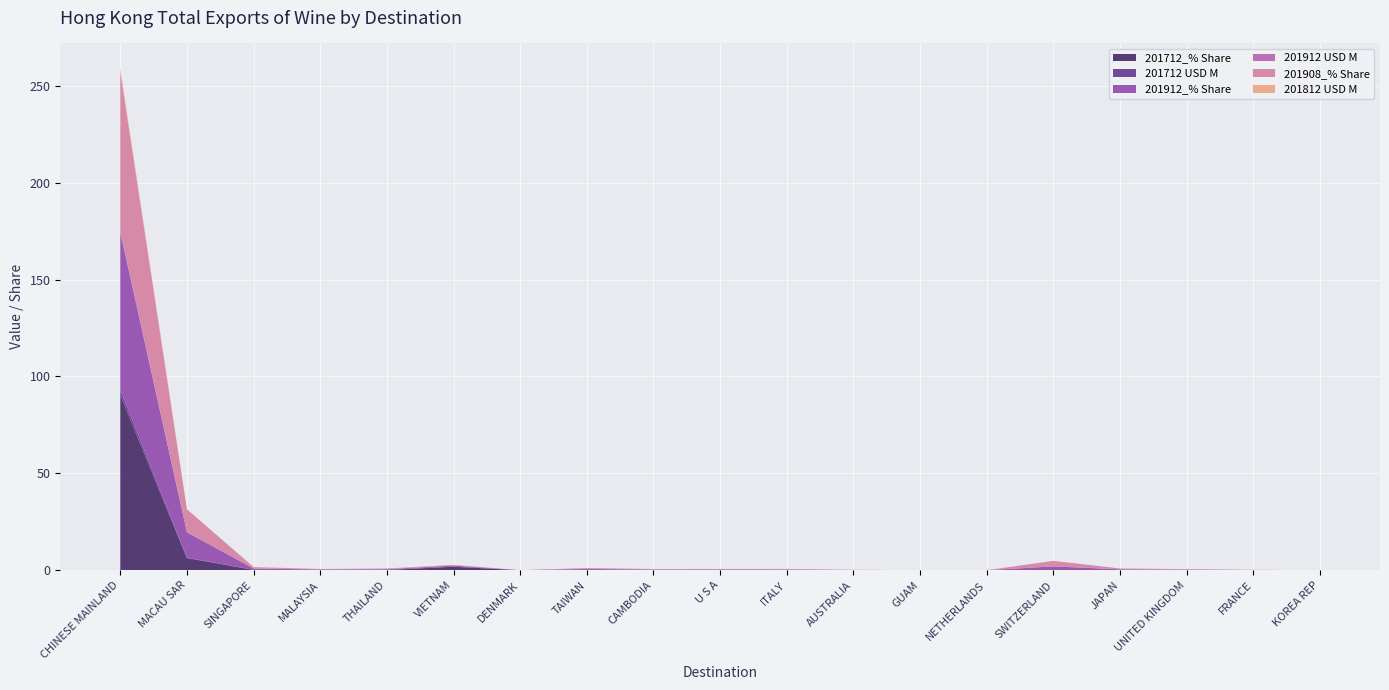

Reading left to right, what are all the values shown in this chart?

201712_% Share: CHINESE MAINLAND=90.4	MACAU SAR=6.3	SINGAPORE=0.2	MALAYSIA=0.1	THAILAND=0.1	VIETNAM=1.8	DENMARK=0.0	TAIWAN=0.2	CAMBODIA=0.1	U S A=0.2	ITALY=0.1	AUSTRALIA=0.1	GUAM=0.0	NETHERLANDS=0.0	SWITZERLAND=0.0	JAPAN=0.1	UNITED KINGDOM=0.1	FRANCE=0.1	KOREA REP=0.0
201712 USD M: CHINESE MAINLAND=2.8	MACAU SAR=0.2	SINGAPORE=0.0	MALAYSIA=0.0	THAILAND=0.0	VIETNAM=0.1	DENMARK=0.0	TAIWAN=0.0	CAMBODIA=0.0	U S A=0.0	ITALY=0.0	AUSTRALIA=0.0	GUAM=0.0	NETHERLANDS=0.0	SWITZERLAND=0.0	JAPAN=0.0	UNITED KINGDOM=0.0	FRANCE=0.0	KOREA REP=0.0
201912_% Share: CHINESE MAINLAND=81.0	MACAU SAR=13.1	SINGAPORE=0.7	MALAYSIA=0.2	THAILAND=0.4	VIETNAM=0.6	DENMARK=0.0	TAIWAN=0.5	CAMBODIA=0.2	U S A=0.2	ITALY=0.2	AUSTRALIA=0.1	GUAM=0.1	NETHERLANDS=0.0	SWITZERLAND=1.9	JAPAN=0.3	UNITED KINGDOM=0.2	FRANCE=0.1	KOREA REP=0.0
201912 USD M: CHINESE MAINLAND=1.2	MACAU SAR=0.2	SINGAPORE=0.0	MALAYSIA=0.0	THAILAND=0.0	VIETNAM=0.0	DENMARK=0.0	TAIWAN=0.0	CAMBODIA=0.0	U S A=0.0	ITALY=0.0	AUSTRALIA=0.0	GUAM=0.0	NETHERLANDS=0.0	SWITZERLAND=0.0	JAPAN=0.0	UNITED KINGDOM=0.0	FRANCE=0.0	KOREA REP=0.0
201908_% Share: CHINESE MAINLAND=81.6	MACAU SAR=11.6	SINGAPORE=0.7	MALAYSIA=0.2	THAILAND=0.4	VIETNAM=0.3	DENMARK=0.0	TAIWAN=0.5	CAMBODIA=0.3	U S A=0.2	ITALY=0.3	AUSTRALIA=0.0	GUAM=0.0	NETHERLANDS=0.0	SWITZERLAND=2.8	JAPAN=0.4	UNITED KINGDOM=0.3	FRANCE=0.1	KOREA REP=0.0
201812 USD M: CHINESE MAINLAND=1.8	MACAU SAR=0.2	SINGAPORE=0.1	MALAYSIA=0.0	THAILAND=0.0	VIETNAM=0.0	DENMARK=0.0	TAIWAN=0.0	CAMBODIA=0.0	U S A=0.0	ITALY=0.0	AUSTRALIA=0.0	GUAM=0.0	NETHERLANDS=0.0	SWITZERLAND=0.0	JAPAN=0.0	UNITED KINGDOM=0.0	FRANCE=0.0	KOREA REP=0.0